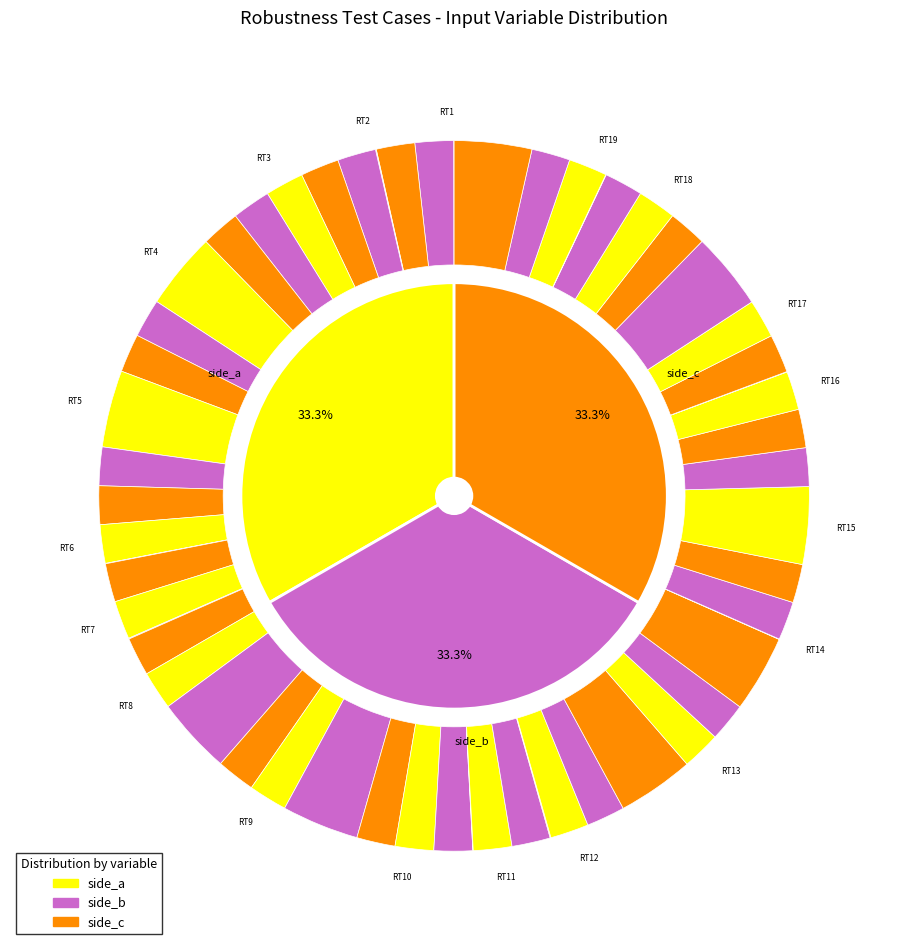

How many slices are in this pie chart?

19